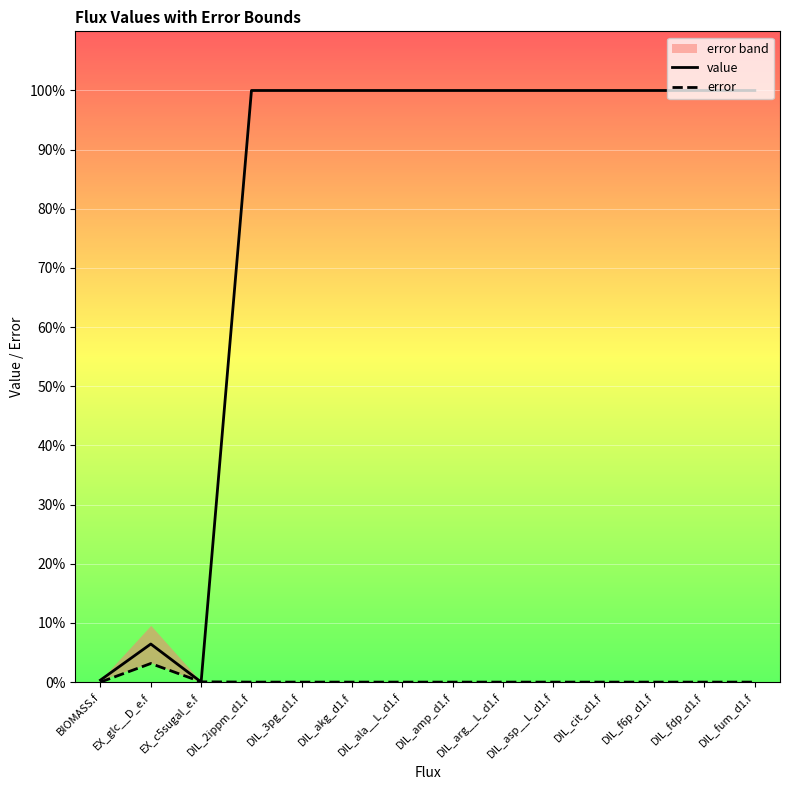

Reading right to left, list all the values displayed in this chart.

value: 100.0	100.0	100.0	100.0	100.0	100.0	100.0	100.0	100.0	100.0	100.0	0.0	6.4	0.3
error: 0.0	0.0	0.0	0.0	0.0	0.0	0.0	0.0	0.0	0.0	0.0	0.0	3.1	0.0